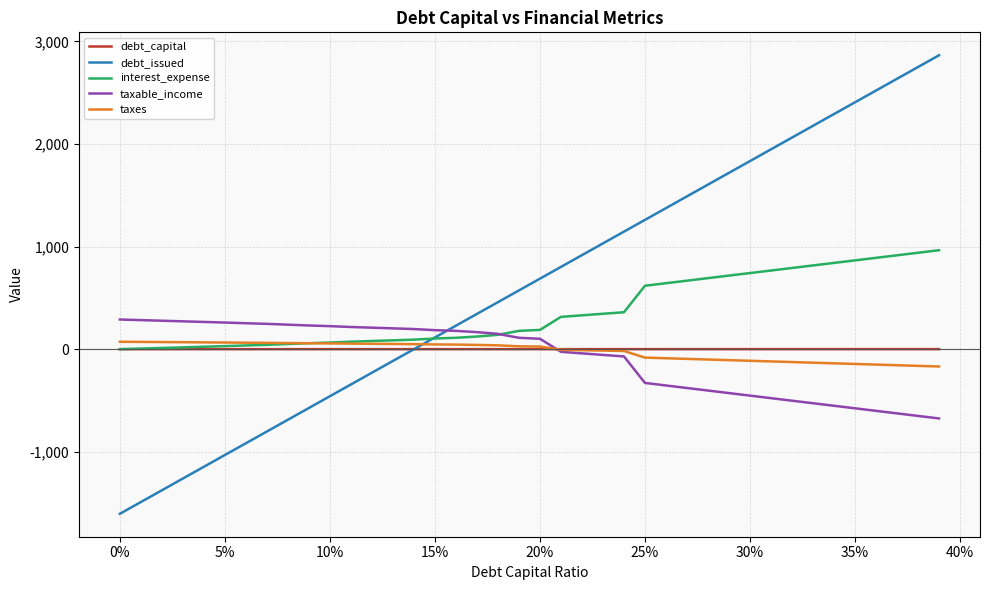

Which series has the widest spread of values?

debt_issued